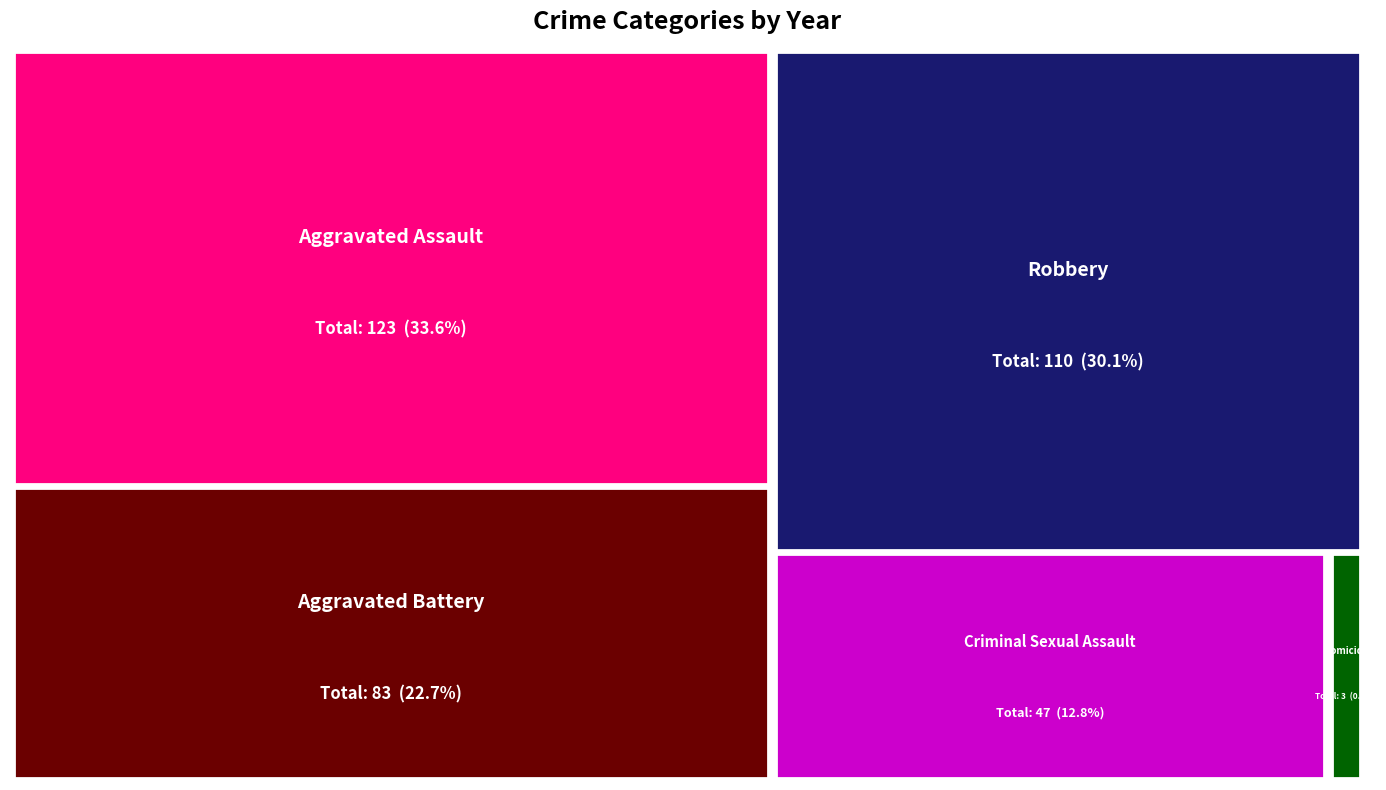

Reading left to right, list all the values displayed in this chart.

Aggravated Assault: 2015=12	2016=13	2017=12	2018=19	2019=16	2020=9	2021=21	2022=21
Aggravated Battery: 2015=13	2016=13	2017=9	2018=8	2019=8	2020=6	2021=17	2022=9
Criminal Sexual Assault: 2015=6	2016=3	2017=9	2018=4	2019=10	2020=2	2021=5	2022=8
Homicide: 2015=0	2016=1	2017=1	2018=0	2019=0	2020=1	2021=0	2022=0
Robbery: 2015=8	2016=15	2017=13	2018=11	2019=9	2020=19	2021=16	2022=19